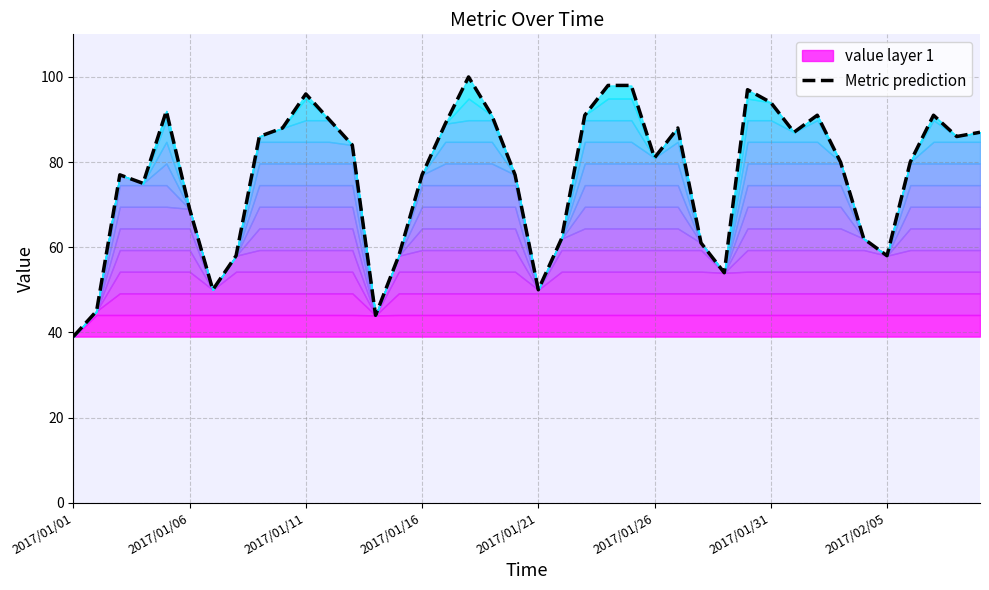

What is the average value?

77